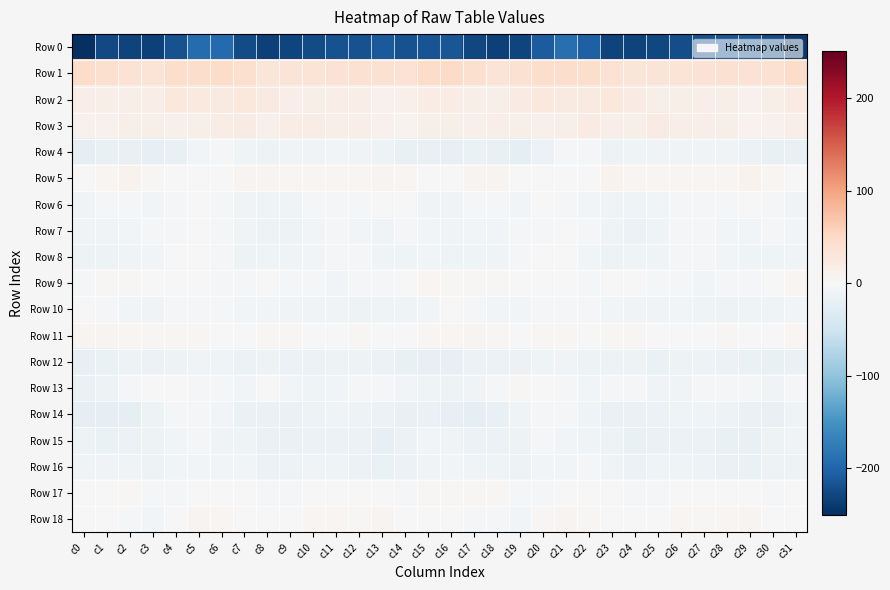

Reading left to right, extract all data points from this chart.

Row 0: c0=-250.8	c1=-226.6	c2=-232.9	c3=-234.7	c4=-218.7	c5=-193.2	c6=-194.4	c7=-223.6	c8=-234.0	c9=-229.5	c10=-225.1	c11=-218.1	c12=-217.9	c13=-210.8	c14=-219.4	c15=-217.4	c16=-214.8	c17=-227.5	c18=-235.0	c19=-230.9	c20=-208.5	c21=-189.2	c22=-204.1	c23=-231.5	c24=-232.0	c25=-229.0	c26=-221.9	c27=-217.8	c28=-215.0	c29=-212.2	c30=-223.1	c31=-242.7
Row 1: c0=45.4	c1=40.0	c2=37.2	c3=33.9	c4=43.6	c5=43.5	c6=45.6	c7=39.2	c8=31.2	c9=32.3	c10=33.6	c11=36.2	c12=37.6	c13=38.5	c14=35.9	c15=46.3	c16=47.7	c17=39.9	c18=34.6	c19=38.0	c20=43.8	c21=44.1	c22=44.7	c23=35.8	c24=31.3	c25=32.8	c26=34.6	c27=36.6	c28=38.6	c29=37.2	c30=37.4	c31=45.2
Row 2: c0=17.3	c1=14.6	c2=15.6	c3=17.1	c4=26.2	c5=23.7	c6=22.0	c7=25.7	c8=22.7	c9=16.7	c10=14.4	c11=15.7	c12=16.2	c13=11.7	c14=12.3	c15=18.7	c16=19.2	c17=15.5	c18=15.4	c19=20.7	c20=25.9	c21=22.7	c22=22.3	c23=27.0	c24=20.3	c25=15.6	c26=14.4	c27=16.4	c28=14.9	c29=10.6	c30=14.3	c31=20.0
Row 3: c0=10.7	c1=11.3	c2=15.2	c3=15.5	c4=12.6	c5=13.8	c6=19.5	c7=20.7	c8=13.2	c9=18.2	c10=18.9	c11=16.3	c12=17.1	c13=11.1	c14=9.5	c15=14.0	c16=14.3	c17=13.2	c18=15.8	c19=14.6	c20=12.5	c21=15.6	c22=21.2	c23=17.6	c24=14.1	c25=20.4	c26=17.0	c27=16.8	c28=15.2	c29=9.6	c30=11.2	c31=16.1
Row 4: c0=-21.8	c1=-18.1	c2=-18.3	c3=-21.5	c4=-18.3	c5=-6.6	c6=-3.6	c7=-10.6	c8=-13.4	c9=-9.6	c10=-8.4	c11=-7.8	c12=-9.0	c13=-12.2	c14=-18.4	c15=-18.4	c16=-20.1	c17=-17.5	c18=-18.8	c19=-22.2	c20=-14.1	c21=-3.9	c22=-5.5	c23=-13.6	c24=-11.6	c25=-8.7	c26=-8.1	c27=-8.1	c28=-9.4	c29=-14.8	c30=-18.6	c31=-18.1
Row 5: c0=-1.0	c1=4.3	c2=7.9	c3=3.2	c4=0.4	c5=-0.7	c6=-0.6	c7=6.8	c8=6.5	c9=4.6	c10=5.4	c11=5.5	c12=4.7	c13=7.3	c14=5.9	c15=1.2	c16=-0.4	c17=6.3	c18=7.5	c19=1.6	c20=-0.4	c21=-1.0	c22=1.2	c23=8.6	c24=5.2	c25=5.5	c26=5.3	c27=5.3	c28=5.1	c29=7.9	c30=4.2	c31=-0.6
Row 6: c0=-8.2	c1=-5.5	c2=-4.6	c3=-7.7	c4=-3.4	c5=-1.9	c6=-5.7	c7=-8.6	c8=-11.5	c9=-8.9	c10=-5.7	c11=-3.6	c12=-2.4	c13=-0.9	c14=-1.8	c15=-8.0	c16=-9.2	c17=-4.4	c18=-5.4	c19=-7.3	c20=-1.8	c21=-3.1	c22=-7.2	c23=-9.6	c24=-11.1	c25=-7.6	c26=-4.9	c27=-2.6	c28=-2.0	c29=-1.0	c30=-3.8	c31=-9.5
Row 7: c0=-9.4	c1=-7.9	c2=-6.6	c3=-5.5	c4=-3.5	c5=-0.1	c6=-2.9	c7=-9.6	c8=-12.9	c9=-13.4	c10=-6.0	c11=-3.2	c12=-6.0	c13=-8.0	c14=-4.0	c15=-6.3	c16=-9.0	c17=-7.0	c18=-6.4	c19=-4.5	c20=-2.1	c21=-0.0	c22=-5.8	c23=-11.1	c24=-13.9	c25=-11.1	c26=-4.1	c27=-3.6	c28=-7.6	c29=-7.0	c30=-3.8	c31=-6.8
Row 8: c0=-12.5	c1=-12.6	c2=-9.2	c3=-7.3	c4=-1.7	c5=-0.1	c6=-3.5	c7=-12.0	c8=-10.9	c9=-9.7	c10=-7.2	c11=-3.1	c12=-5.3	c13=-9.8	c14=-11.2	c15=-7.7	c16=-10.6	c17=-11.5	c18=-8.4	c19=-5.7	c20=-0.7	c21=-0.3	c22=-7.2	c23=-12.7	c24=-10.1	c25=-9.0	c26=-5.8	c27=-2.9	c28=-7.1	c29=-11.0	c30=-10.2	c31=-8.2
Row 9: c0=-2.0	c1=2.3	c2=2.8	c3=1.2	c4=1.1	c5=-1.0	c6=-2.5	c7=-2.1	c8=-0.6	c9=-3.7	c10=-4.8	c11=-6.1	c12=-4.8	c13=-3.3	c14=-1.8	c15=4.1	c16=3.0	c17=3.3	c18=2.1	c19=1.0	c20=0.4	c21=-1.6	c22=-2.7	c23=-1.6	c24=-1.7	c25=-3.3	c26=-5.8	c27=-6.2	c28=-4.2	c29=-2.6	c30=-0.0	c31=4.4
Row 10: c0=-1.5	c1=-2.3	c2=-6.1	c3=-8.8	c4=-3.6	c5=-2.2	c6=-3.0	c7=-5.9	c8=-7.2	c9=-9.0	c10=-8.7	c11=-8.1	c12=-12.6	c13=-11.1	c14=-10.6	c15=-7.0	c16=-1.8	c17=-3.5	c18=-7.6	c19=-7.8	c20=-2.4	c21=-2.5	c22=-3.2	c23=-7.5	c24=-7.9	c25=-9.3	c26=-7.8	c27=-9.9	c28=-12.5	c29=-10.9	c30=-10.3	c31=-6.7
Row 11: c0=7.4	c1=6.7	c2=4.6	c3=2.5	c4=2.1	c5=3.8	c6=0.8	c7=1.4	c8=3.0	c9=2.0	c10=1.2	c11=0.3	c12=2.7	c13=0.4	c14=1.0	c15=2.7	c16=5.6	c17=6.2	c18=3.3	c19=1.9	c20=3.2	c21=3.0	c22=0.2	c23=2.3	c24=2.8	c25=1.9	c26=0.4	c27=1.5	c28=2.0	c29=-0.2	c30=1.8	c31=4.8
Row 12: c0=-19.8	c1=-16.8	c2=-12.9	c3=-14.6	c4=-13.3	c5=-9.1	c6=-11.2	c7=-14.0	c8=-12.3	c9=-15.3	c10=-14.6	c11=-13.5	c12=-13.2	c13=-15.2	c14=-17.9	c15=-20.4	c16=-19.6	c17=-14.4	c18=-13.8	c19=-15.4	c20=-11.3	c21=-9.0	c22=-13.0	c23=-13.3	c24=-13.1	c25=-15.9	c26=-13.7	c27=-13.1	c28=-14.0	c29=-16.2	c30=-18.5	c31=-16.7
Row 13: c0=-17.6	c1=-12.4	c2=-4.6	c3=1.9	c4=0.4	c5=-2.1	c6=-4.2	c7=-7.0	c8=-1.6	c9=-6.2	c10=-10.0	c11=-6.9	c12=-4.0	c13=-4.9	c14=-7.6	c15=-10.1	c16=-13.2	c17=-9.1	c18=-2.1	c19=2.1	c20=-1.2	c21=-2.2	c22=-6.4	c23=-4.7	c24=-2.6	c25=-8.3	c26=-9.2	c27=-5.3	c28=-4.3	c29=-5.2	c30=-8.5	c31=-4.7
Row 14: c0=-24.9	c1=-25.3	c2=-22.5	c3=-12.0	c4=-5.7	c5=-2.6	c6=-7.4	c7=-16.7	c8=-15.9	c9=-16.4	c10=-11.9	c11=-8.6	c12=-11.9	c13=-14.2	c14=-18.4	c15=-15.8	c16=-19.8	c17=-24.6	c18=-18.7	c19=-10.0	c20=-3.6	c21=-3.4	c22=-11.0	c23=-17.5	c24=-16.2	c25=-15.2	c26=-10.1	c27=-9.6	c28=-12.4	c29=-16.0	c30=-18.5	c31=-10.2
Row 15: c0=-13.1	c1=-15.7	c2=-15.4	c3=-13.4	c4=-7.8	c5=-5.8	c6=-8.3	c7=-11.4	c8=-16.4	c9=-17.5	c10=-14.0	c11=-13.8	c12=-15.7	c13=-20.3	c14=-14.2	c15=-7.6	c16=-8.4	c17=-15.2	c18=-14.9	c19=-12.2	c20=-5.8	c21=-6.8	c22=-9.2	c23=-12.8	c24=-17.7	c25=-15.9	c26=-13.9	c27=-14.1	c28=-17.7	c29=-19.6	c30=-12.2	c31=-8.9
Row 16: c0=-9.6	c1=-9.6	c2=-9.1	c3=-12.6	c4=-7.8	c5=-6.0	c6=-6.0	c7=-6.4	c8=-13.9	c9=-12.7	c10=-8.4	c11=-11.7	c12=-14.2	c13=-17.0	c14=-13.8	c15=-8.1	c16=-5.9	c17=-8.3	c18=-10.7	c19=-12.1	c20=-6.3	c21=-6.4	c22=-5.4	c23=-9.0	c24=-14.8	c25=-10.0	c26=-10.0	c27=-11.8	c28=-16.2	c29=-16.3	c30=-13.5	c31=-12.9
Row 17: c0=-1.9	c1=1.4	c2=3.8	c3=-2.0	c4=-4.7	c5=-2.0	c6=0.7	c7=1.0	c8=-3.9	c9=-4.8	c10=-0.3	c11=-1.2	c12=-0.5	c13=-0.8	c14=-2.7	c15=2.2	c16=2.8	c17=3.3	c18=2.4	c19=-3.4	c20=-4.6	c21=-0.6	c22=1.3	c23=-0.7	c24=-4.9	c25=-2.9	c26=-0.6	c27=-0.4	c28=-1.1	c29=-1.1	c30=-2.2	c31=0.2
Row 18: c0=-0.3	c1=-0.8	c2=-4.5	c3=-7.2	c4=-1.4	c5=7.0	c6=5.6	c7=-0.7	c8=-1.8	c9=0.1	c10=4.6	c11=3.9	c12=3.6	c13=7.7	c14=1.7	c15=0.7	c16=1.6	c17=-2.4	c18=-4.7	c19=-6.9	c20=2.7	c21=7.5	c22=2.9	c23=-1.8	c24=-0.8	c25=1.4	c26=5.6	c27=2.9	c28=5.8	c29=6.3	c30=-0.0	c31=-1.4